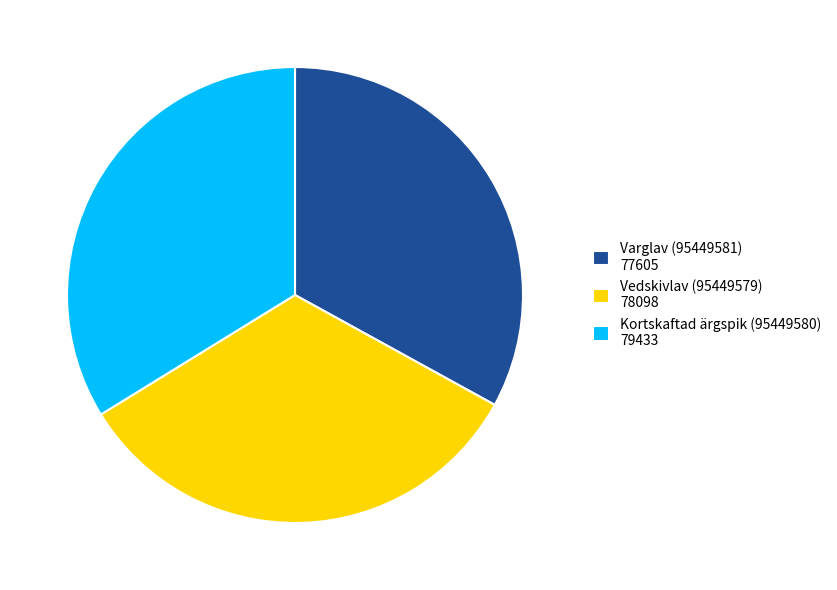

Is it true that Varglav (95449581) is 42% of the pie?

False